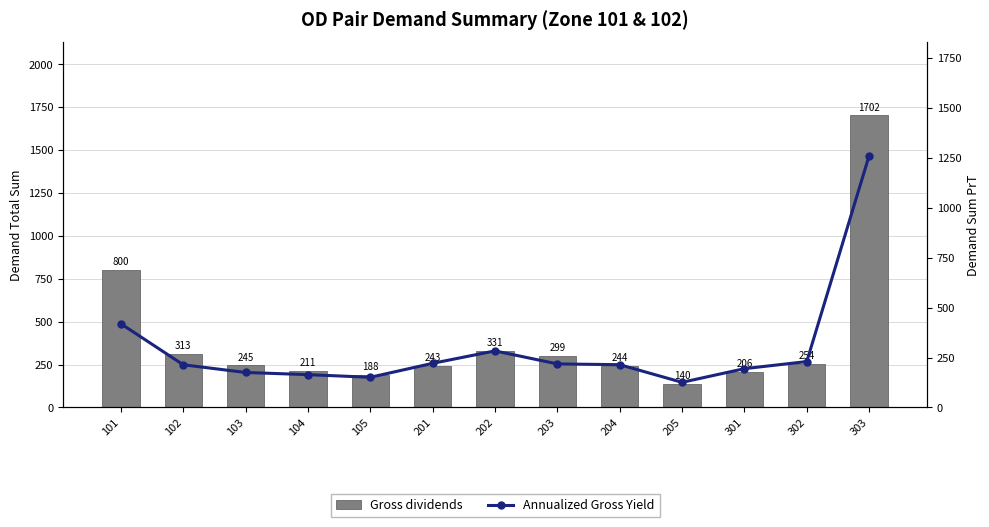

What is the value of the Gross dividends bar at the 12th from the left?

254.0